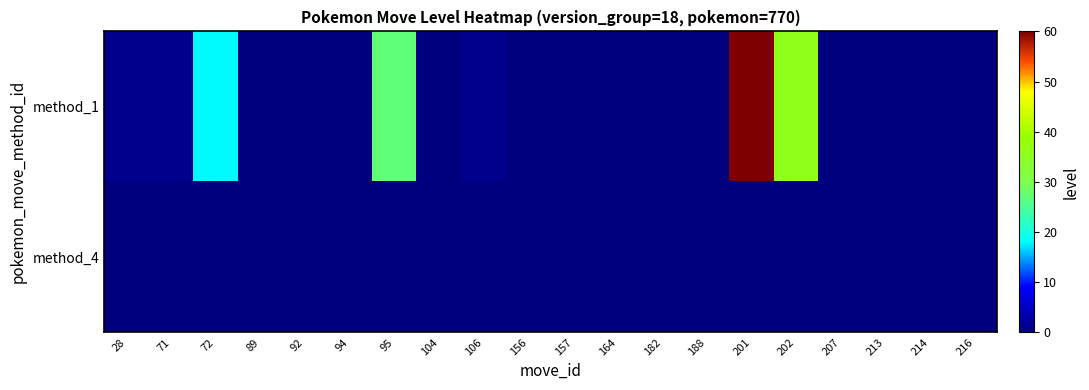

At how many categories does at least one series exceed 56?

1